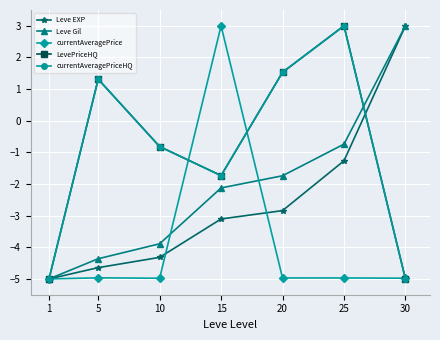

Which label corresponds to the largest value in the chart?

30